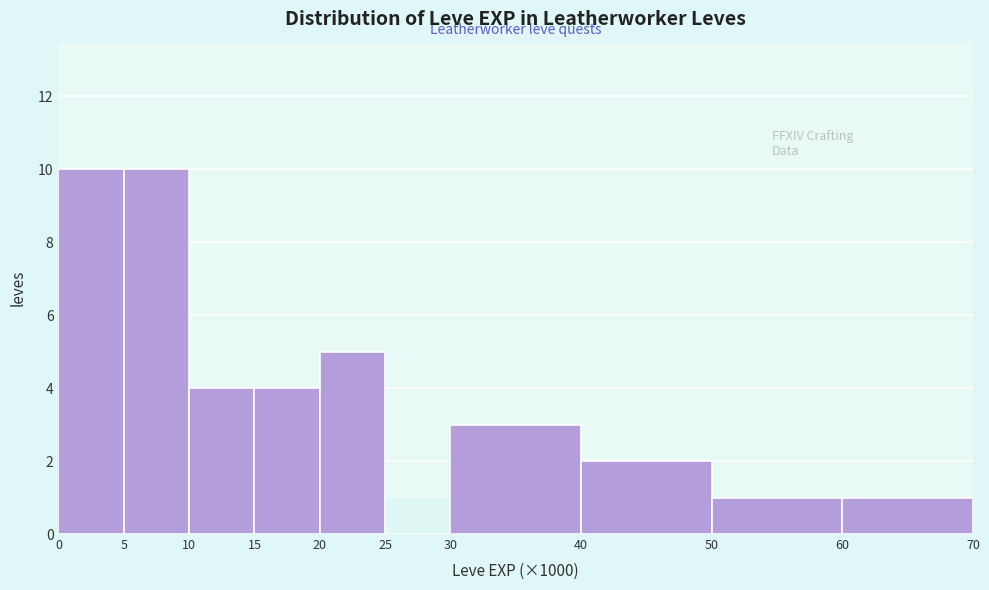

Reading right to left, transcribe all the data shown in this chart.

60=1	50=1	40=2	30=3	25=0	20=5	15=4	10=4	5=10	0=10